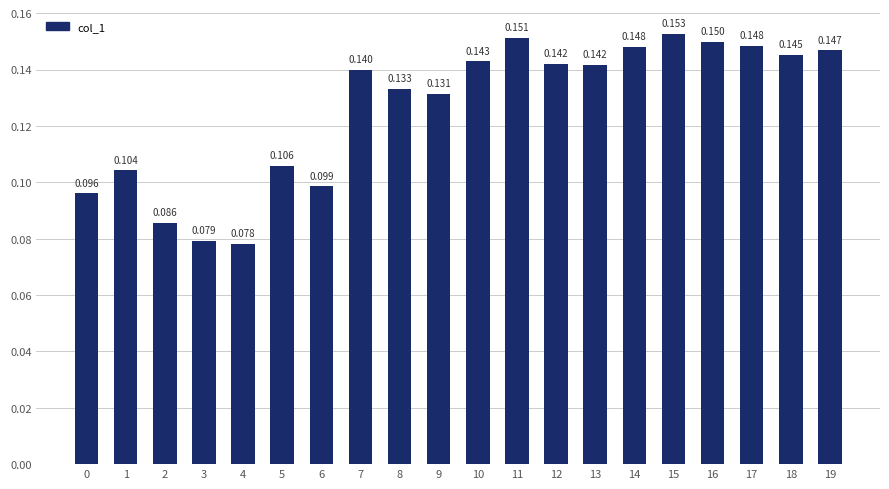

What is the value of the 12th bar from the left?

0.2